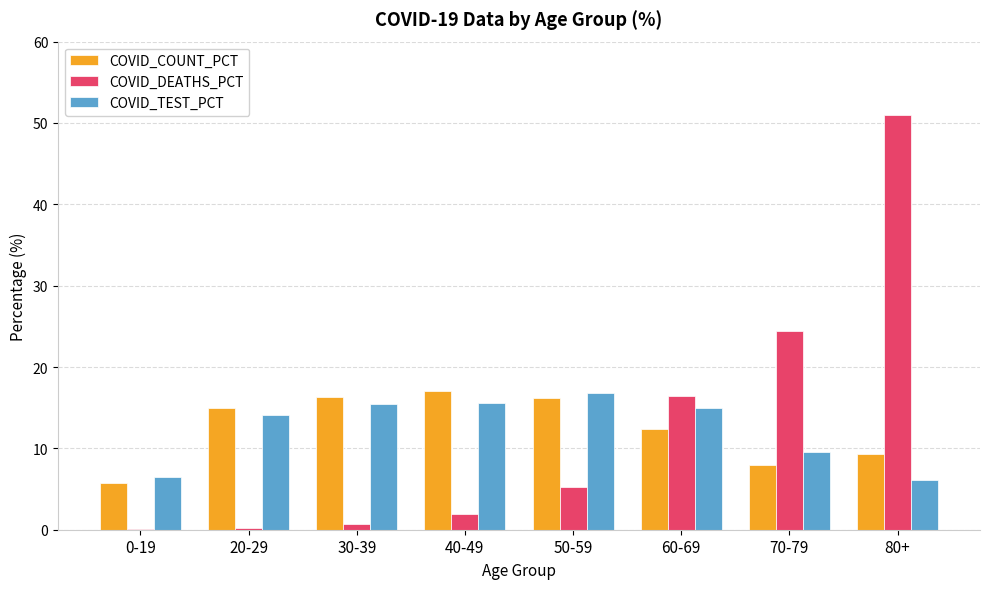

Are the bars grouped side by side (vs. stacked)?

Yes